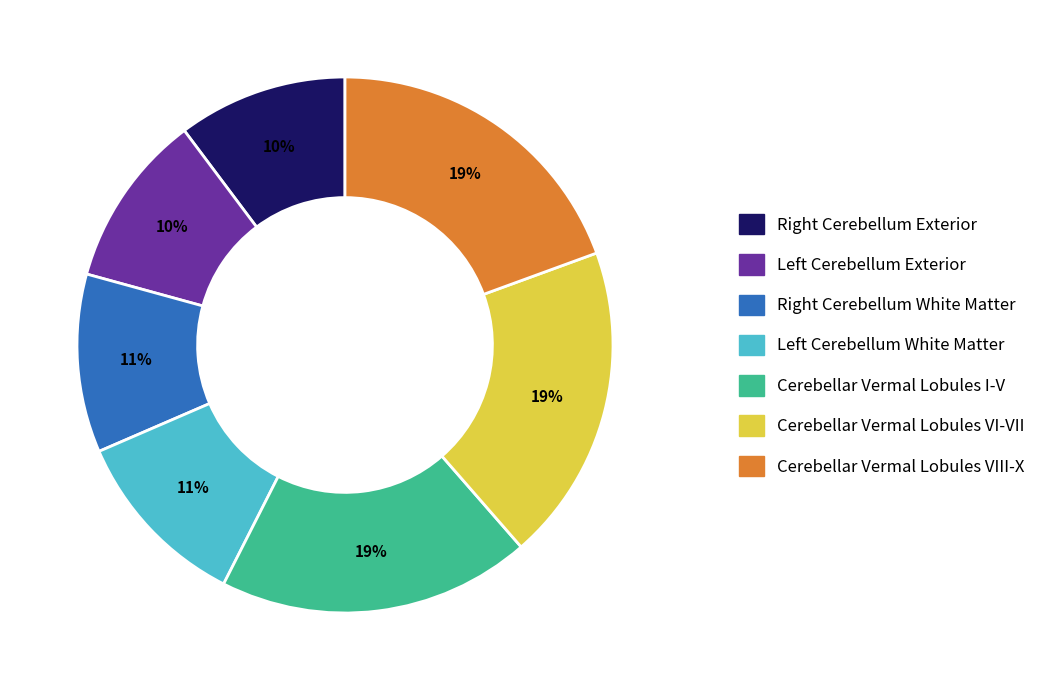

How many segments does this pie chart have?

7